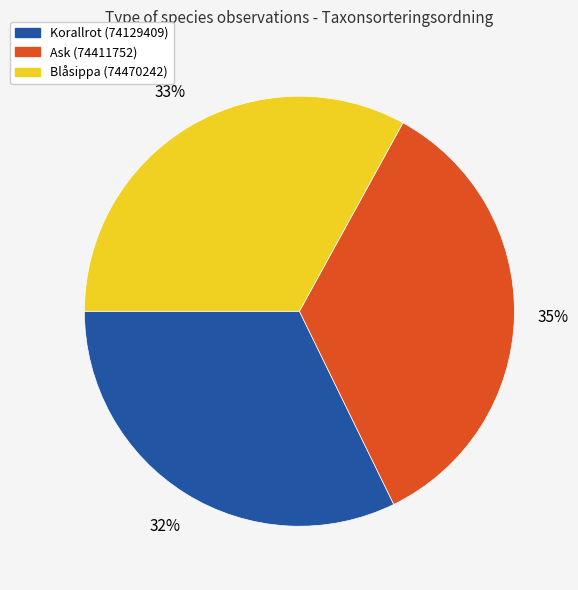

Rank the categories by value from highest to lowest.

Ask (74411752), Blåsippa (74470242), Korallrot (74129409)